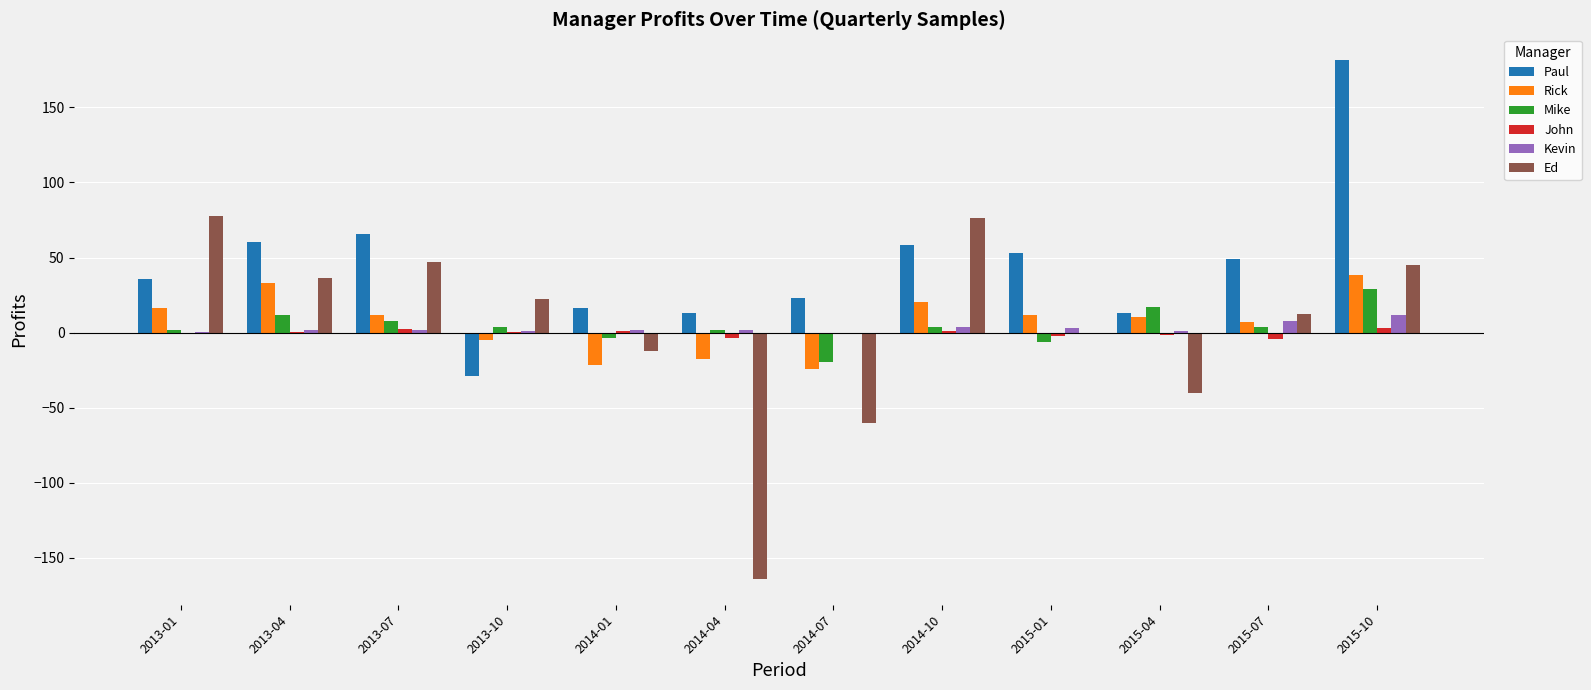

What is the maximum value for John?

2.8